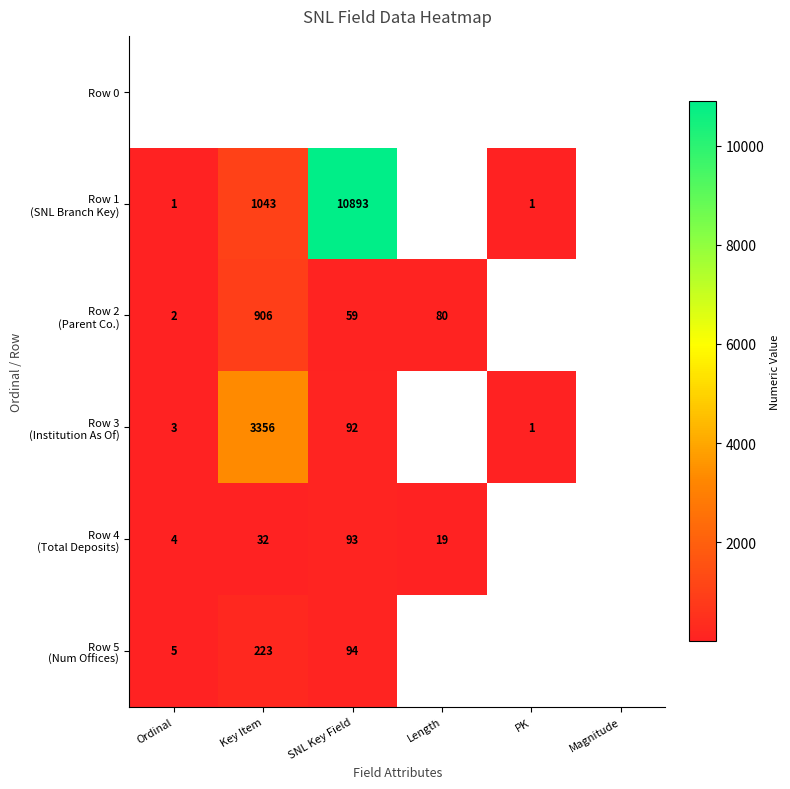

Where is Row 5 (Num Offices) nearest to the value 114?

SNL Key Field